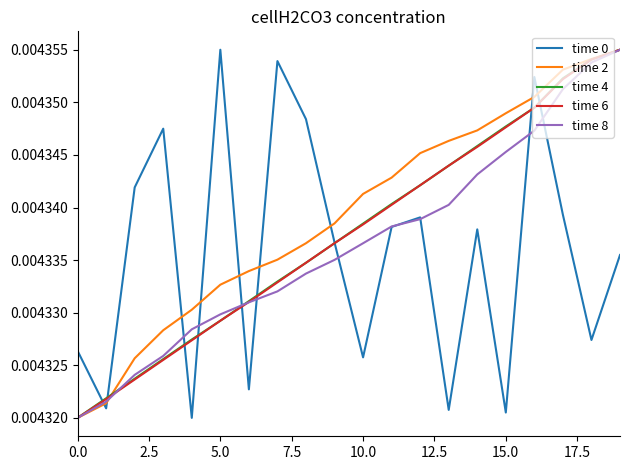

How many lines are shown in the chart?

5